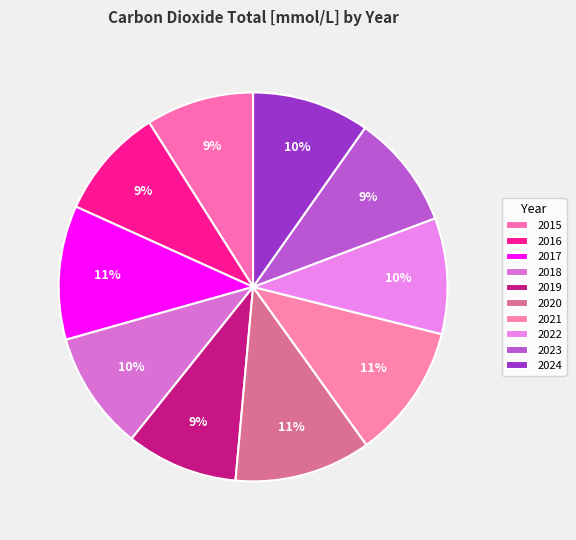

How many slices are in this pie chart?

10